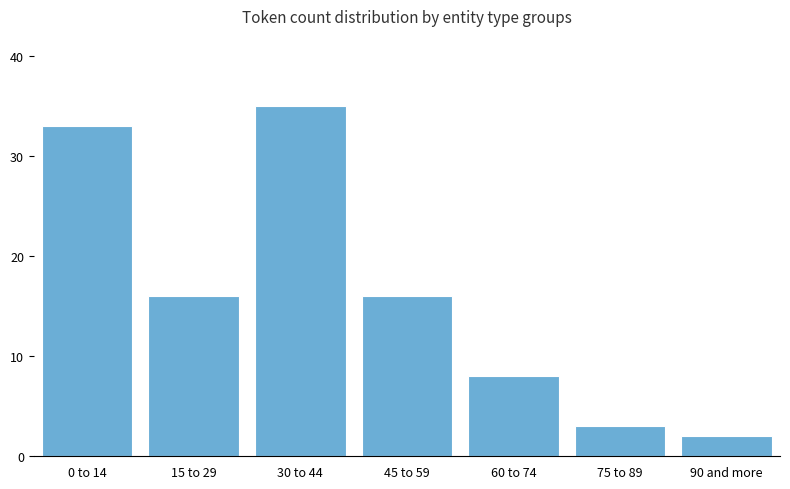

Read the value at 45 to 59, to the nearest 5.

15